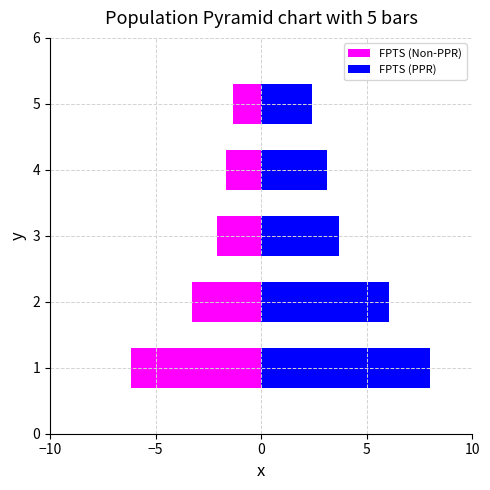

What is the spread (max minus min) of values at 2?

9.3